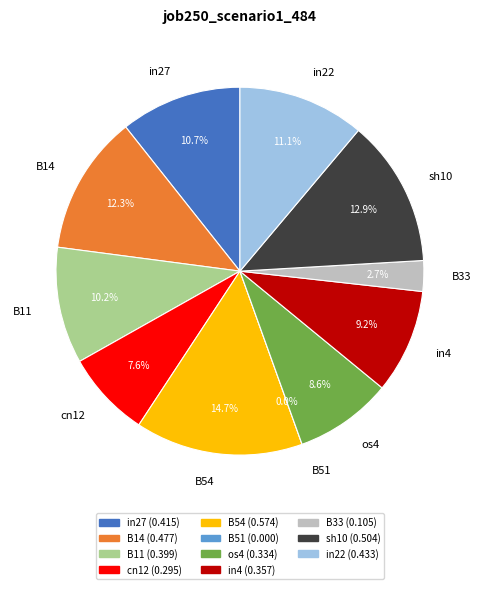

Combined, do os4 and cn12 account for over 50%?

No